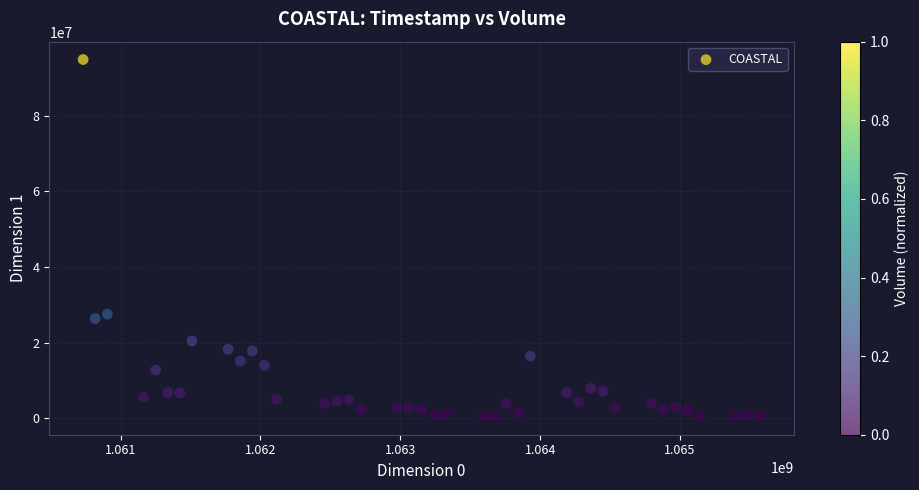

What is the range of X values (max minus min)?

4838400